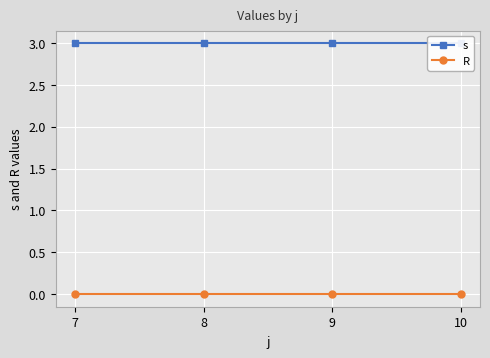

True or false: s has more than 0 interior local peaks.

False